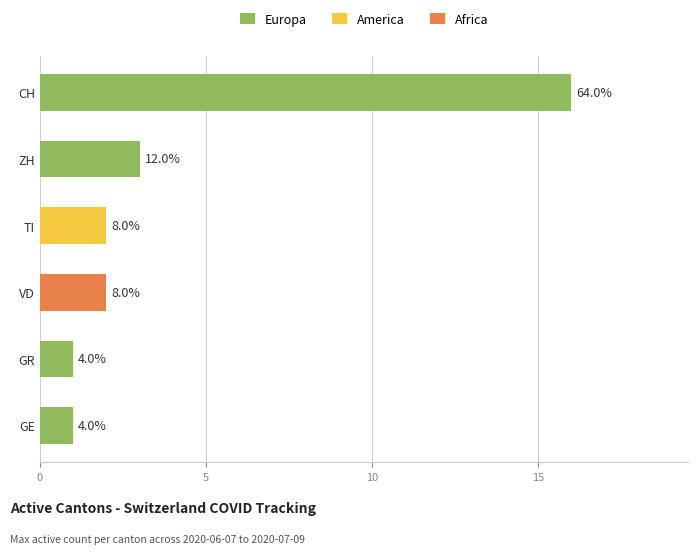

How many bars are there in total?

6